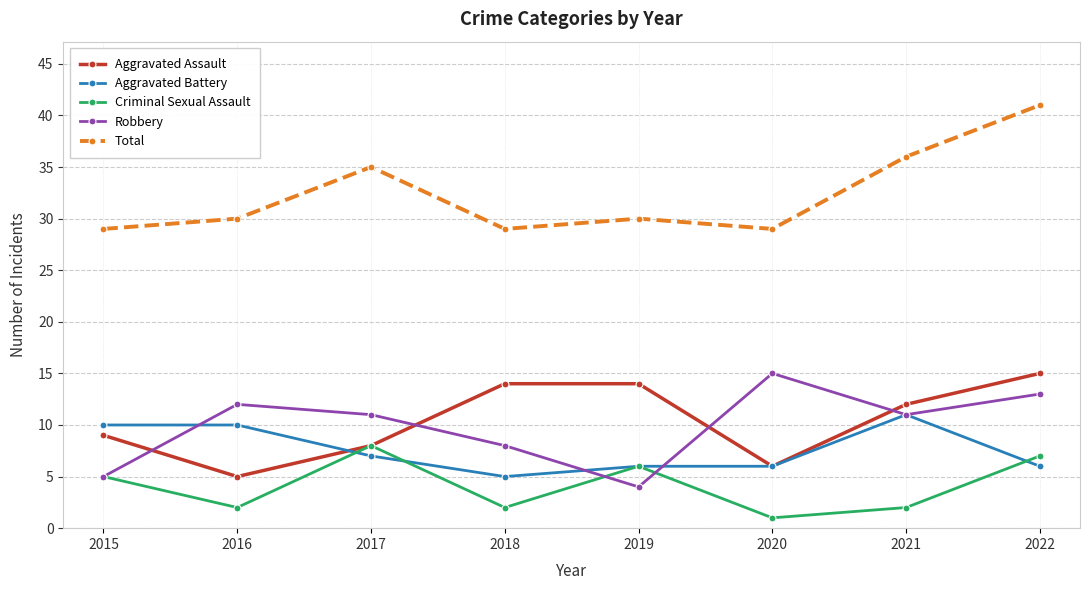

In Total, how many points are lower than both neighbors (excluding endpoints)?

2